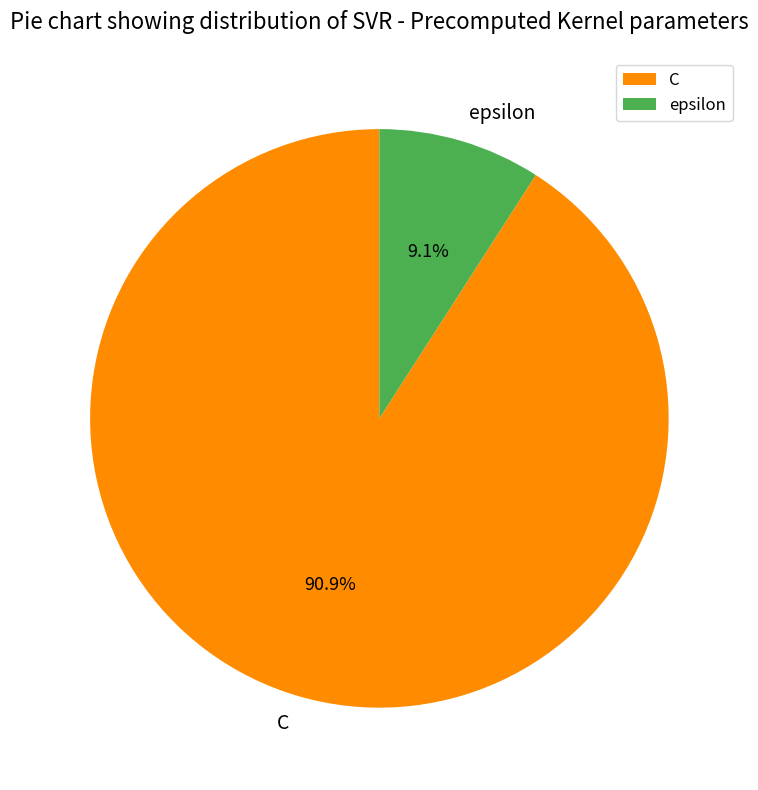

What is the largest slice in the pie chart?

C